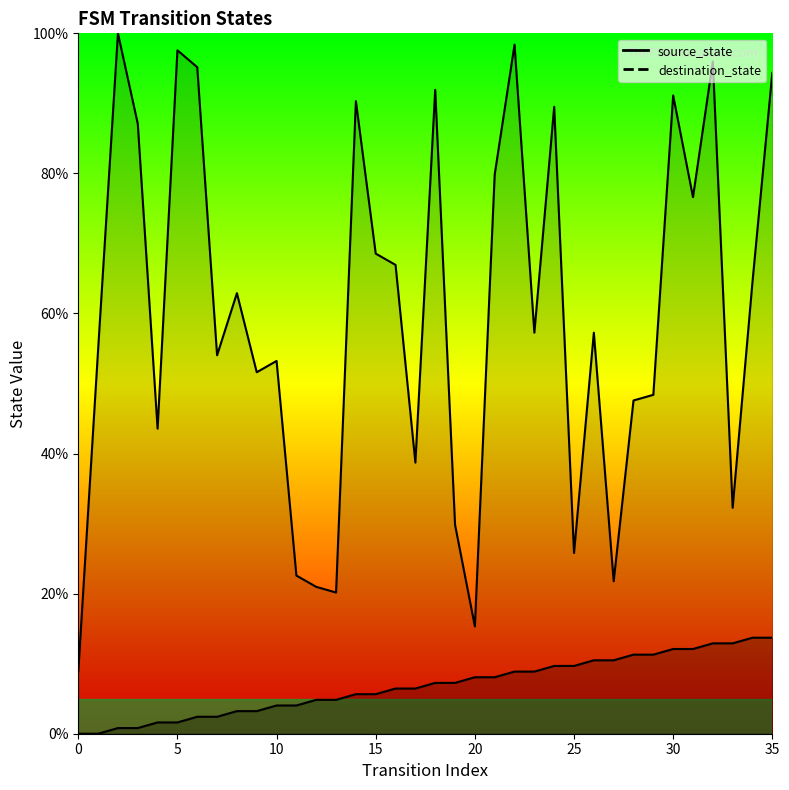

True or false: destination_state and source_state cross at least once.

False